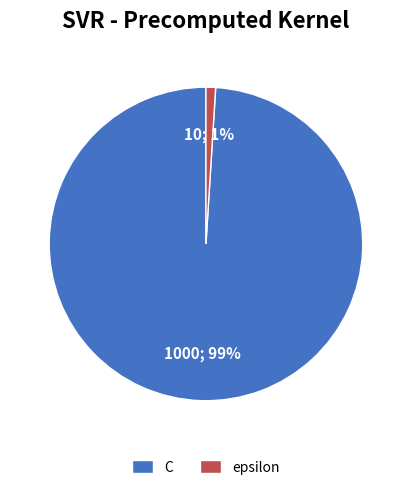

Is there any slice that represents more than half of the pie?

Yes